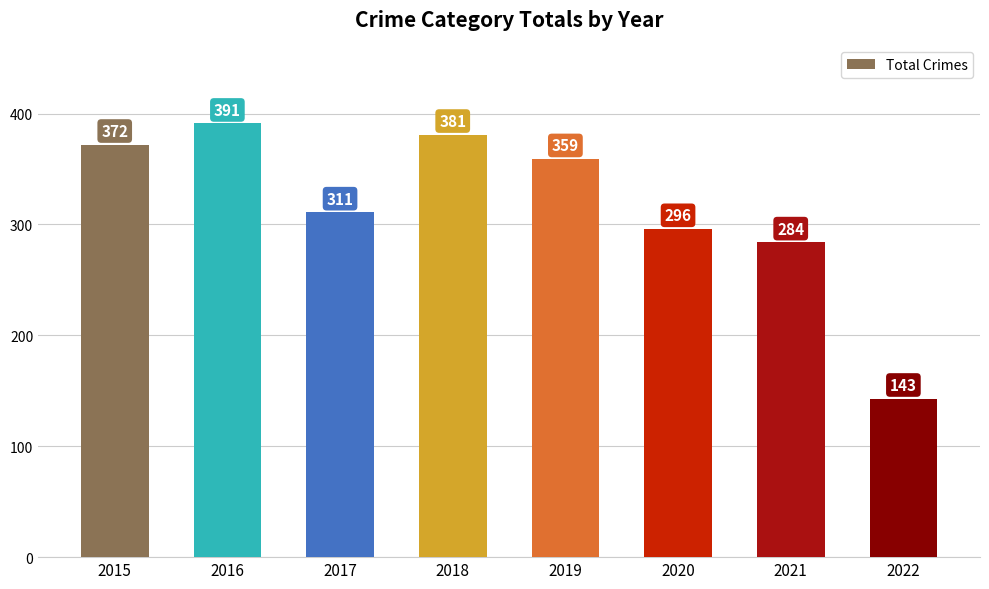

What is the maximum value shown in the chart?

391